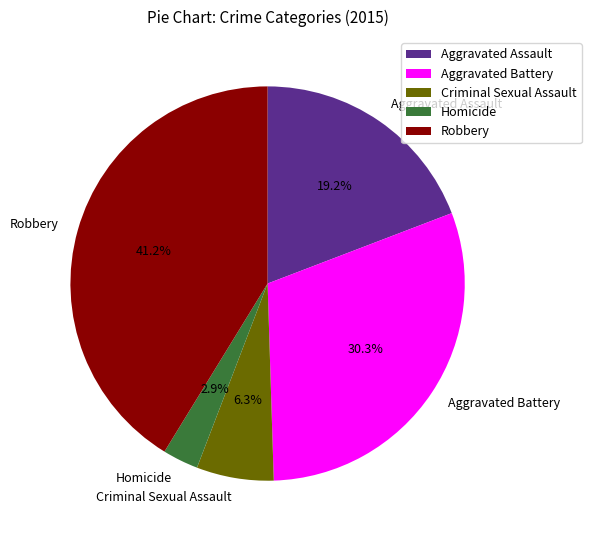

To the nearest percent, what percentage of the pie is Aggravated Assault?

19%